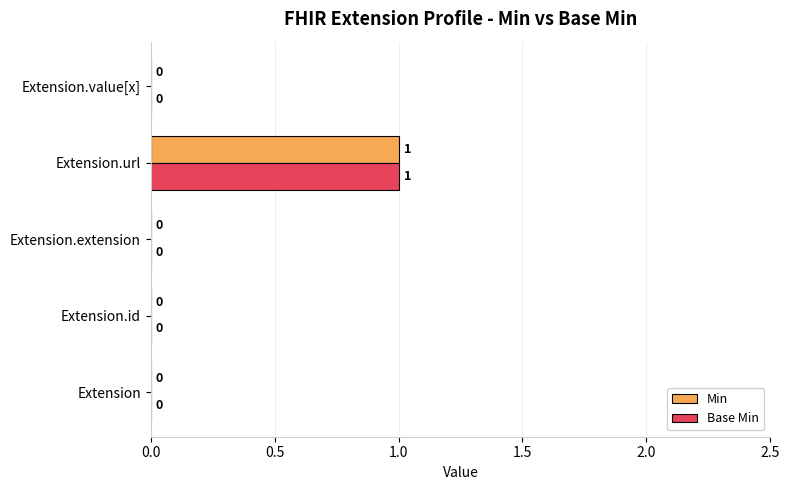

Is it true that Min equals 1 at Extension.url?

True